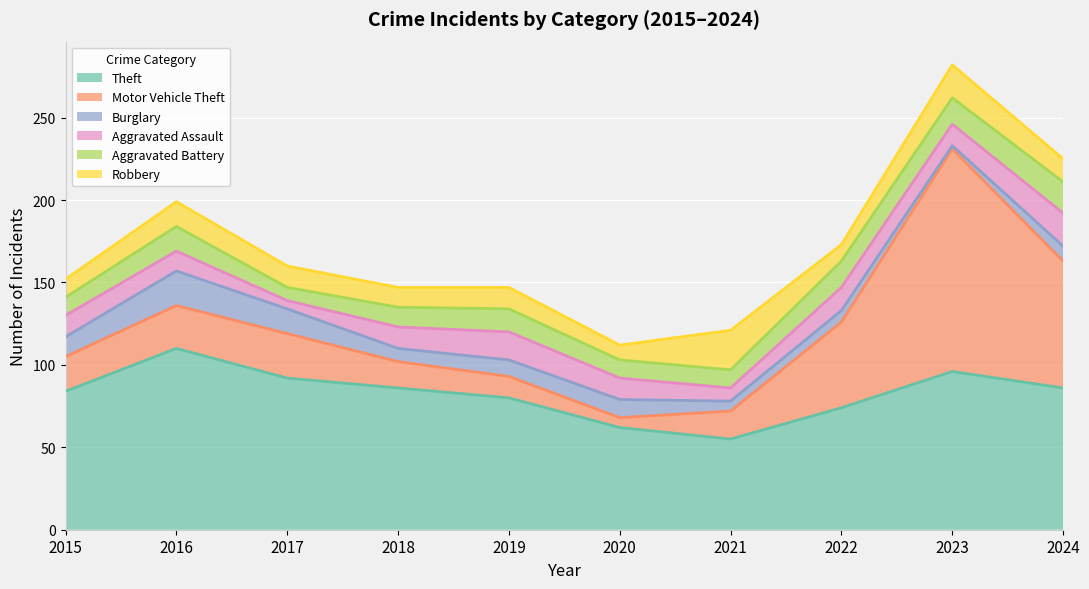

How many categories are shown in the chart?

10